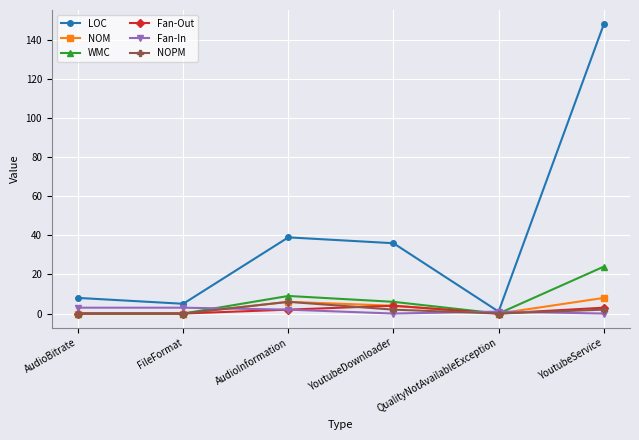

Which series changed the most between AudioBitrate and YoutubeService?

LOC